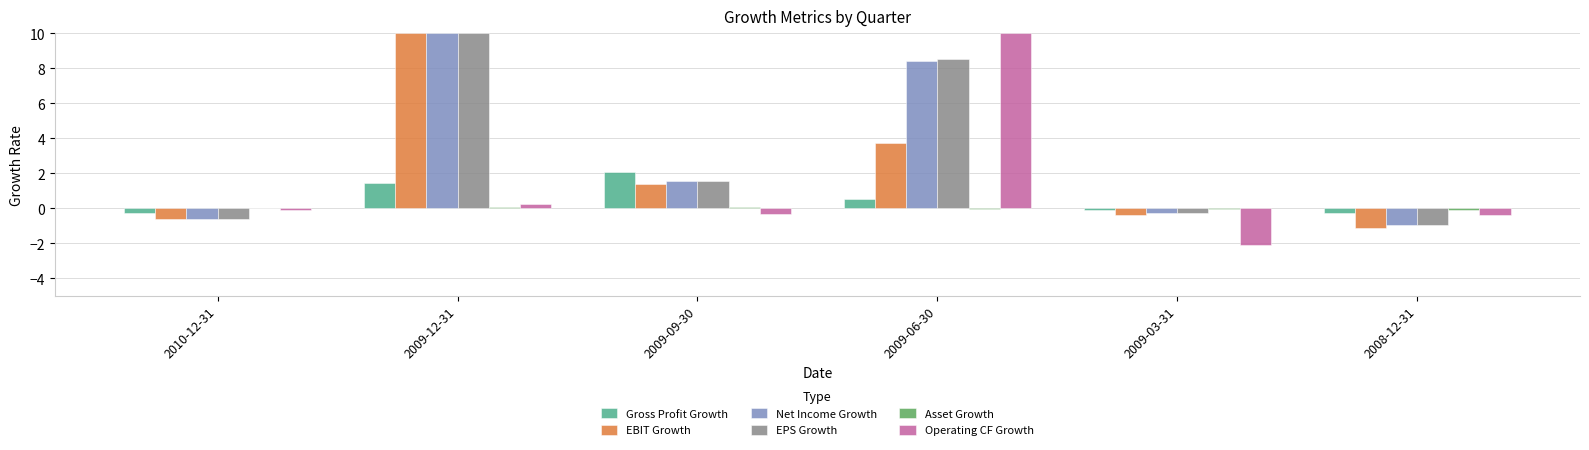

At which label does EPS Growth reach its peak?

2009-12-31